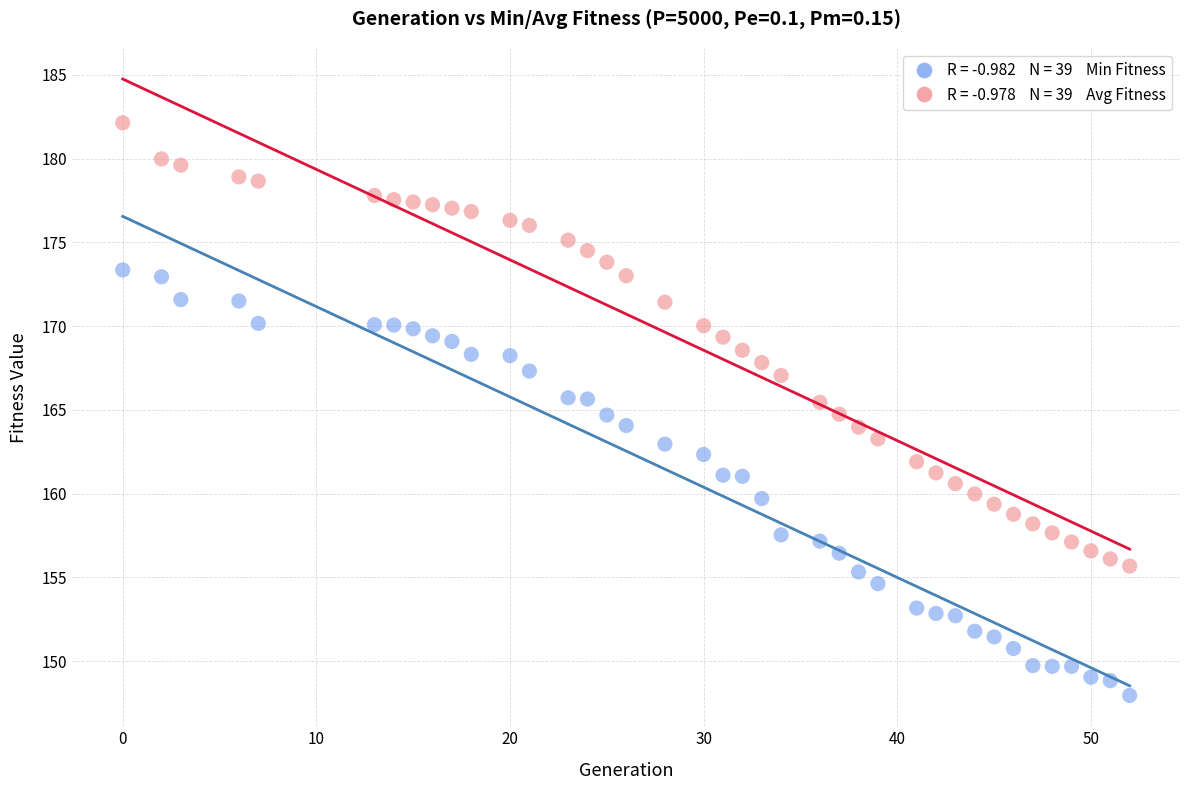

Across all data points, what is the range of Y values (max minus min)?

34.2